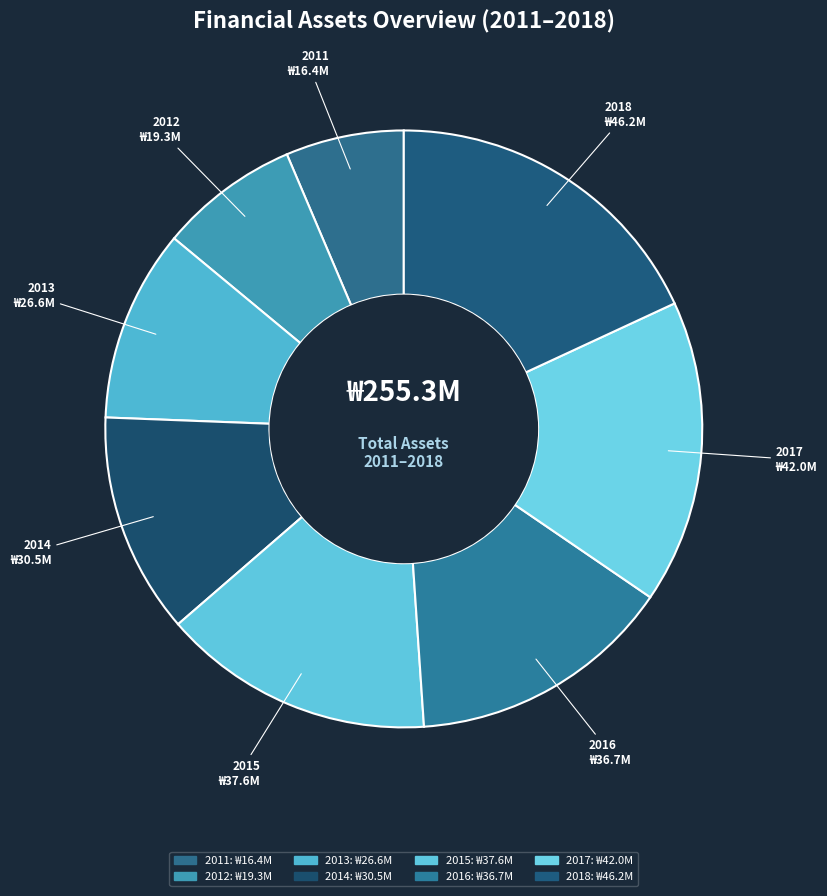

Between 2014 and 2018, which is larger?

2018